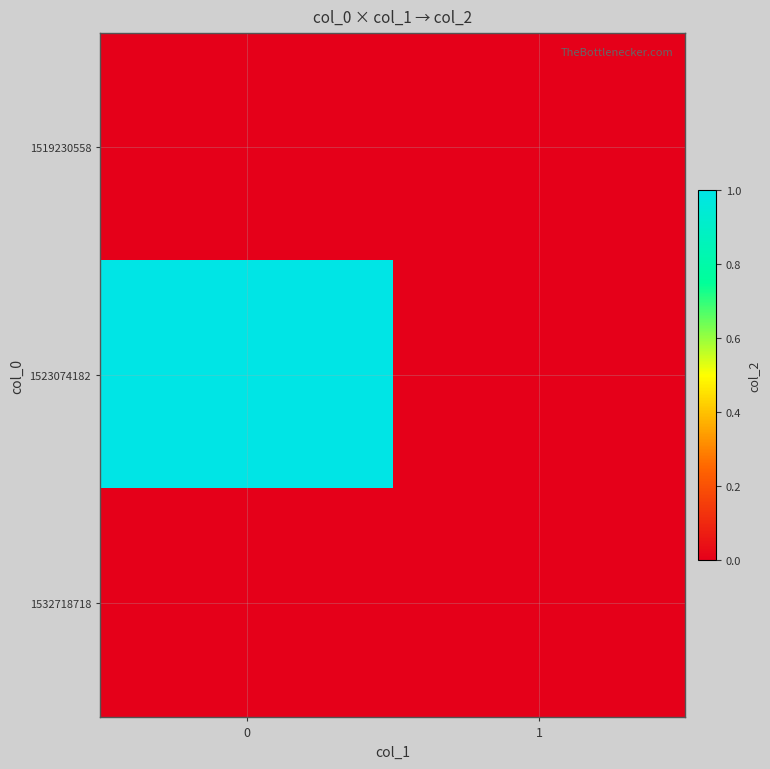

At how many categories does at least one series exceed 0?

1